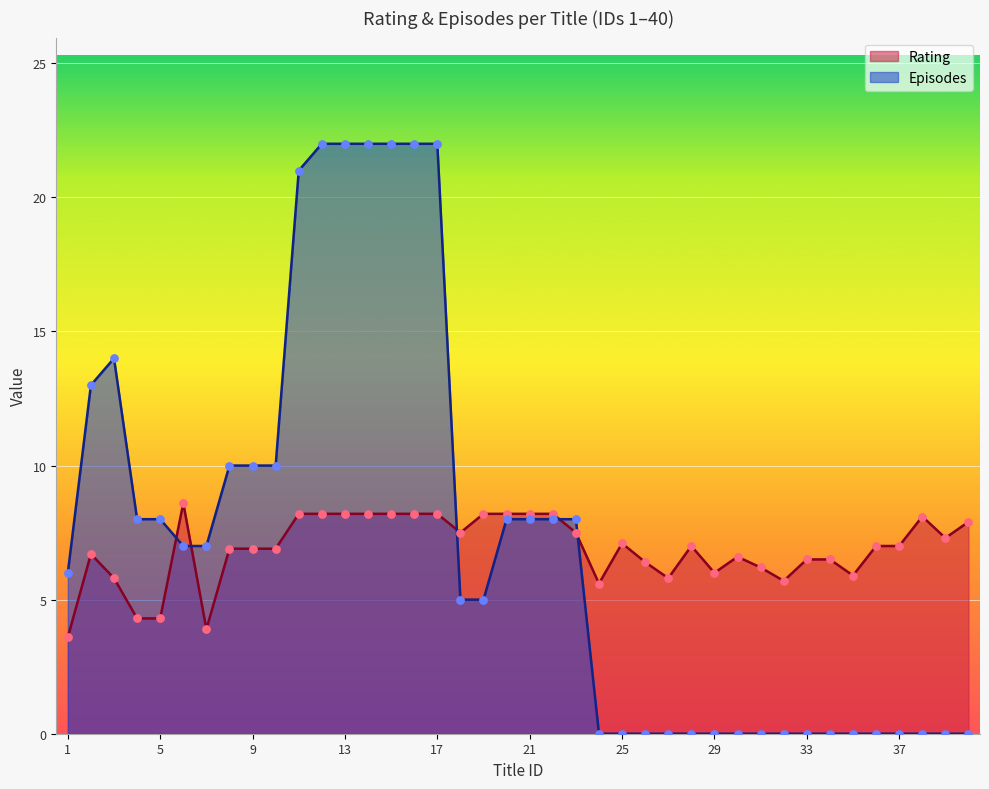

Which series contains the lowest Y value?

Episodes